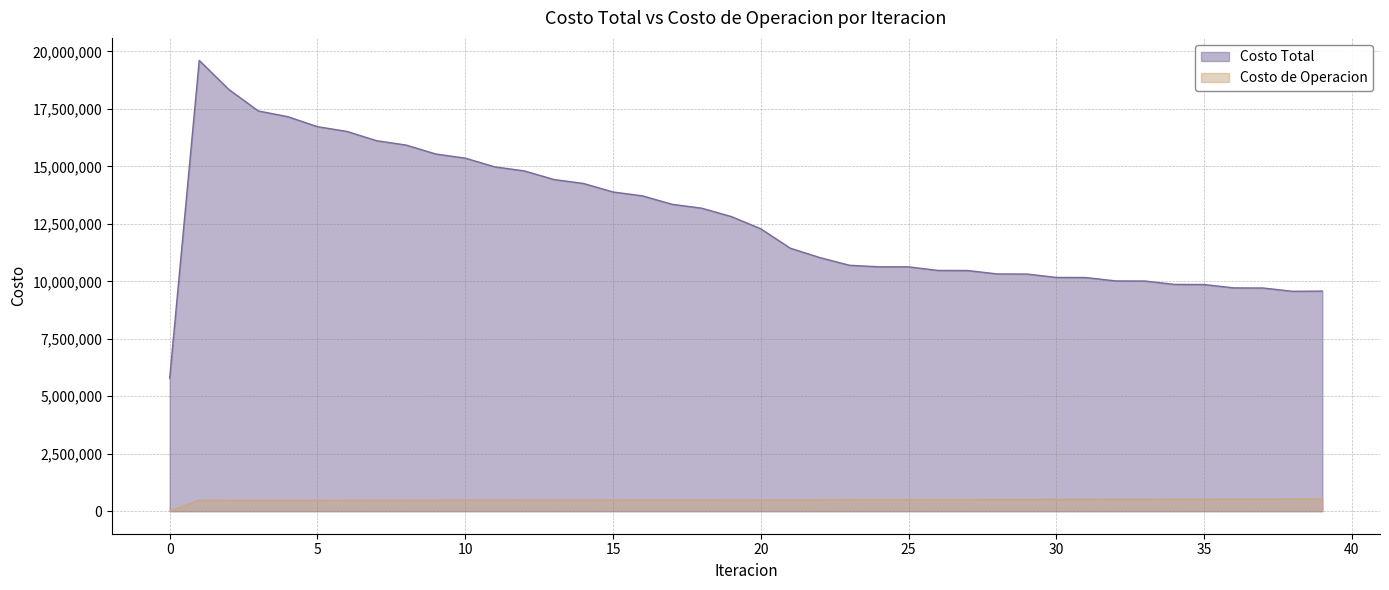

How many values in the Costo de Operacion series are below 482492?

20